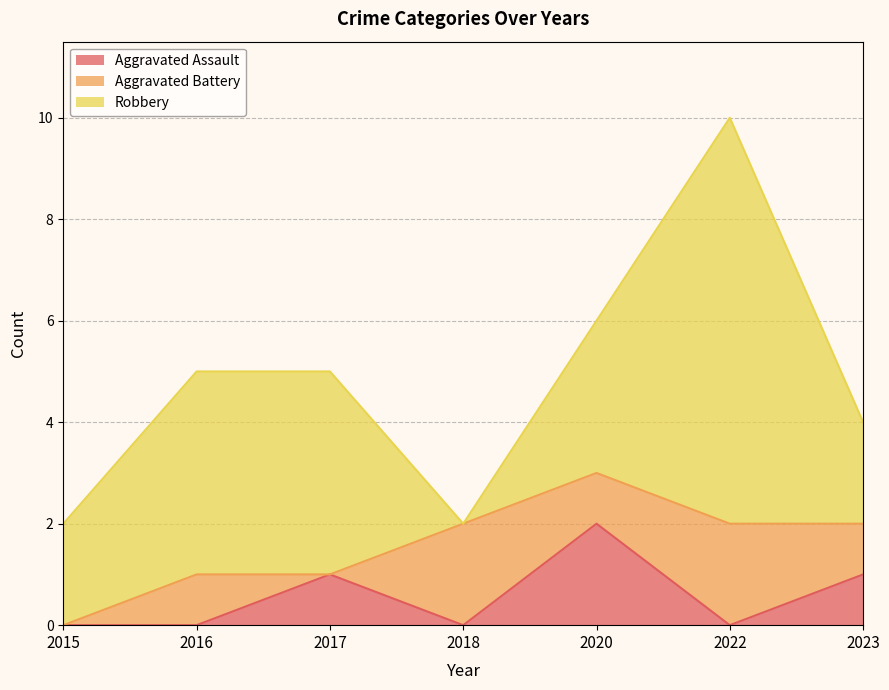

Reading right to left, list all the values displayed in this chart.

Aggravated Assault: 1	0	2	0	1	0	0
Aggravated Battery: 1	2	1	2	0	1	0
Robbery: 2	8	3	0	4	4	2